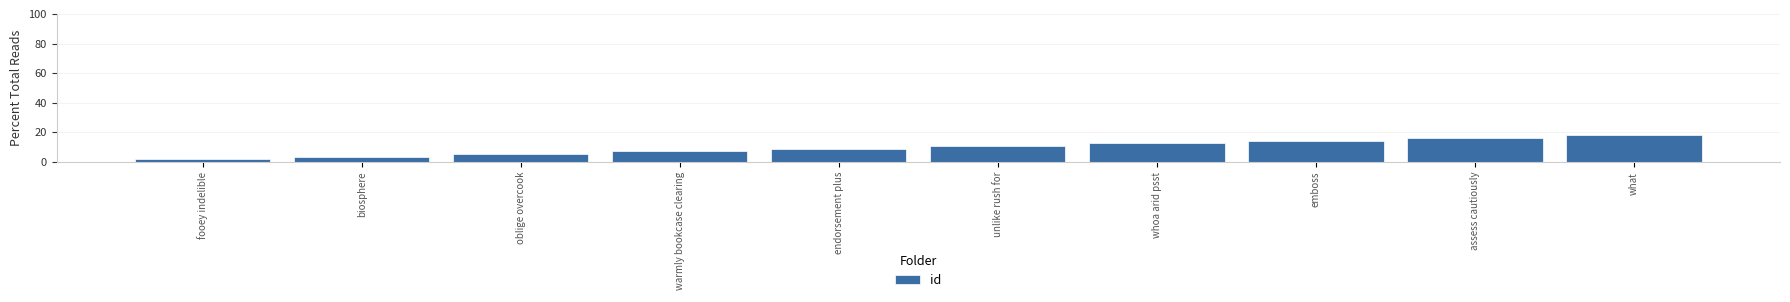

What is the label of the 3rd bar from the left?

oblige overcook